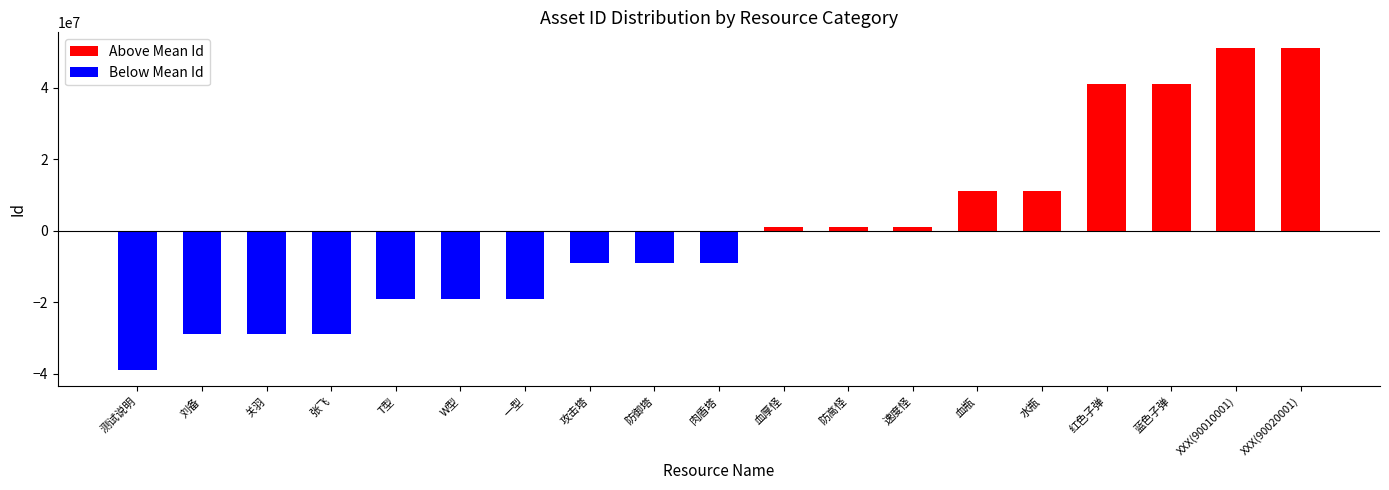

At how many categories does at least one series exceed 6745432?

6